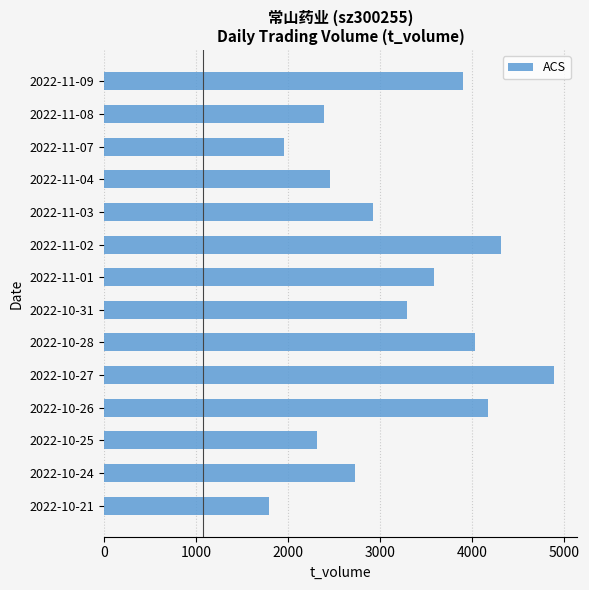

List the labels in order of value, largest first.

2022-10-27, 2022-11-02, 2022-10-26, 2022-10-28, 2022-11-09, 2022-11-01, 2022-10-31, 2022-11-03, 2022-10-24, 2022-11-04, 2022-11-08, 2022-10-25, 2022-11-07, 2022-10-21